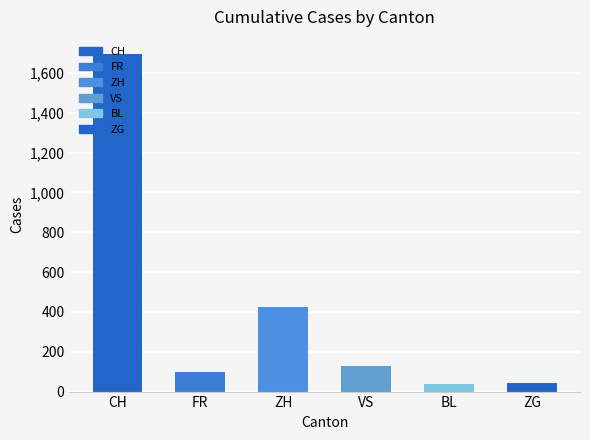

Is it true that the value at FR is 100?

True